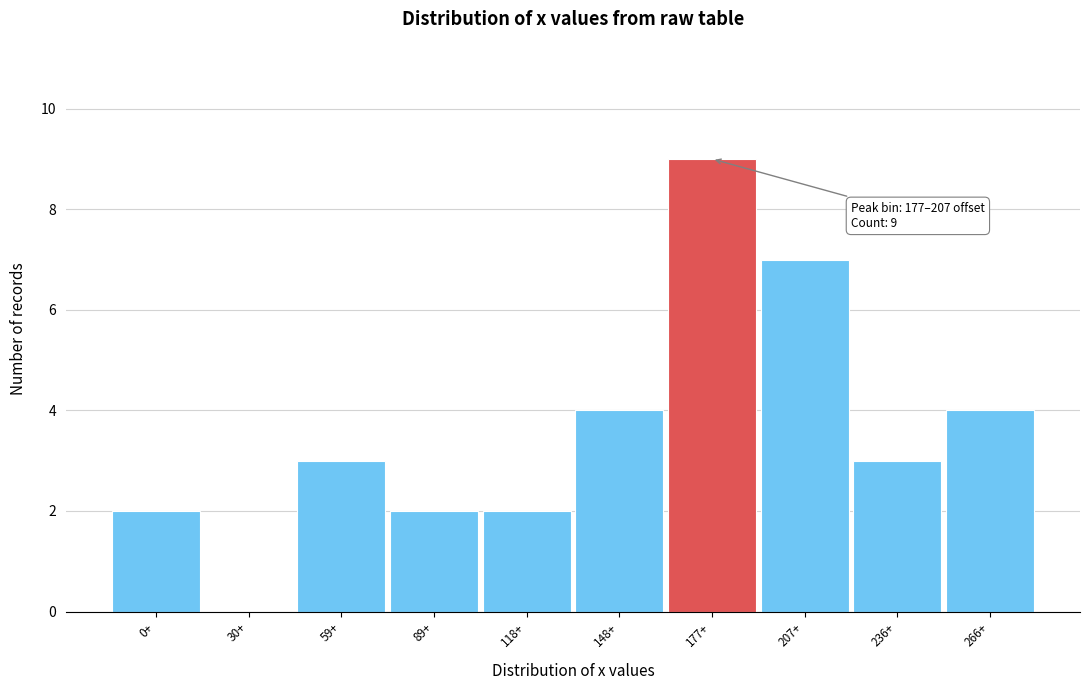

Reading left to right, extract all data points from this chart.

0+=2	30+=0	59+=3	89+=2	118+=2	148+=4	177+=9	207+=7	236+=3	266+=4